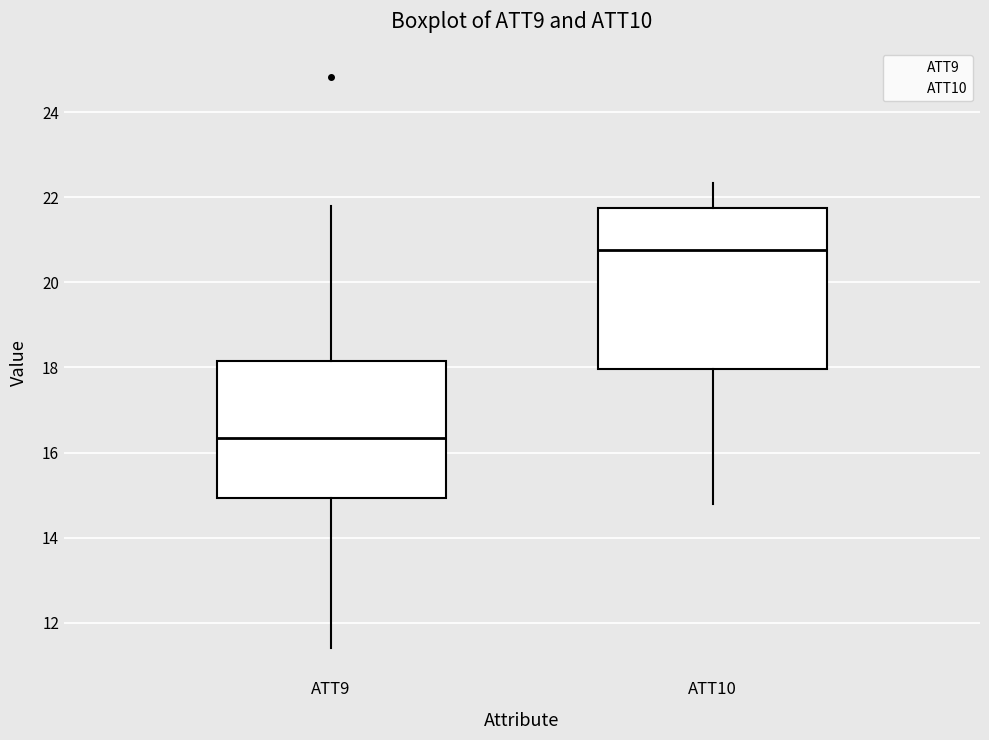

Reading left to right, read every box against the y-axis: the position of its median line, the range the box covers, and the ends of its whiskers. The values are not printed on the chart, so give them approximately, as read against the axis.

ATT9: median 16.4, box 15.0 to 18.2, whiskers 11.4 to 21.8
ATT10: median 20.8, box 18.0 to 21.8, whiskers 14.8 to 22.4